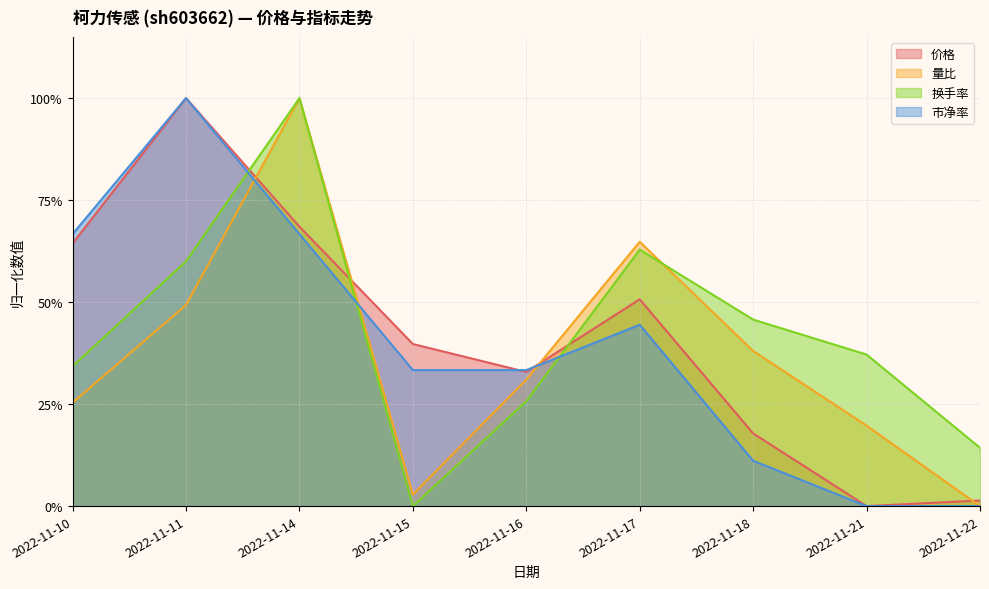

After their last crossing, which series has the higher values: 量比 or 换手率?

换手率